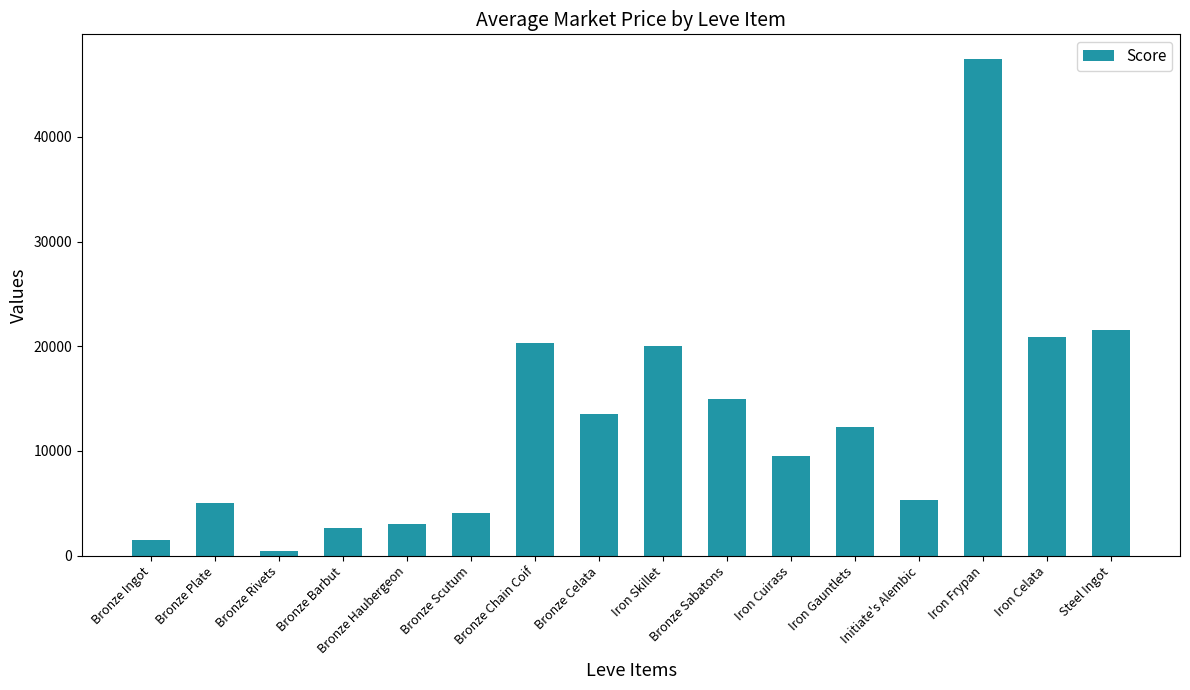

What is the label of the 9th bar from the left?

Iron Skillet